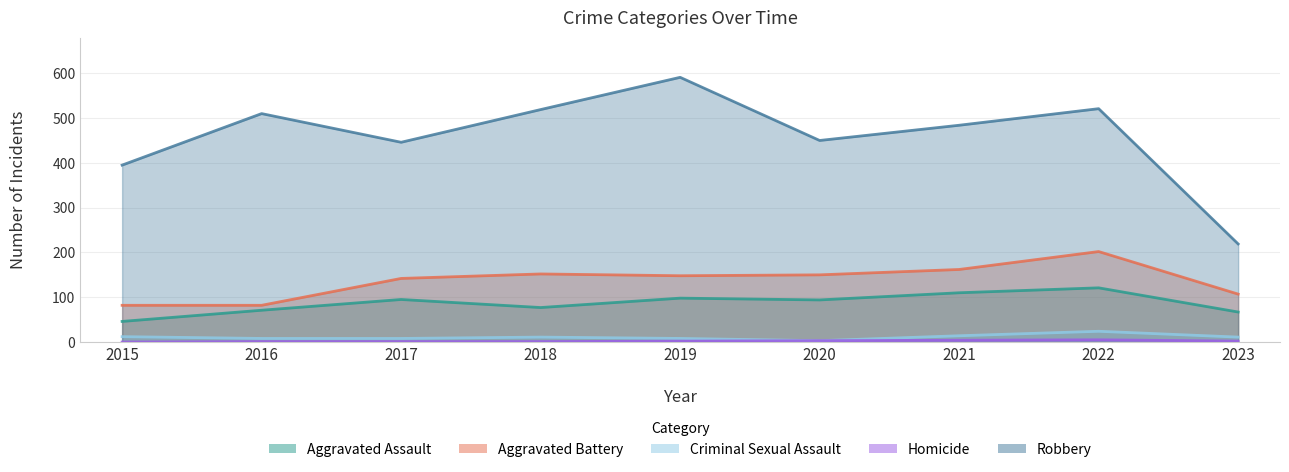

Which has a higher value, 2017 or 2022?

2022